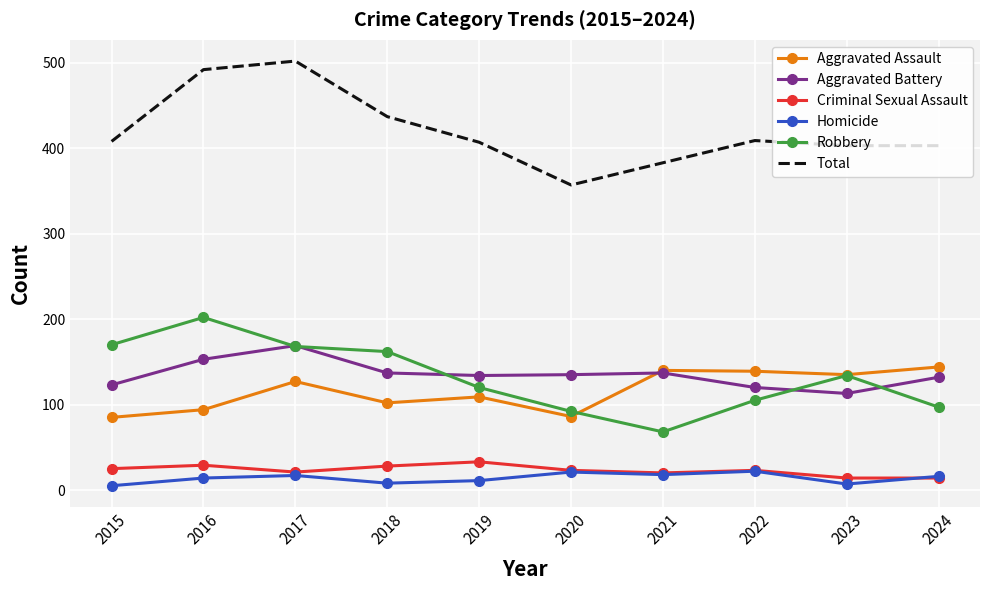

The Total series shows 282 at 2015. True or false?

False